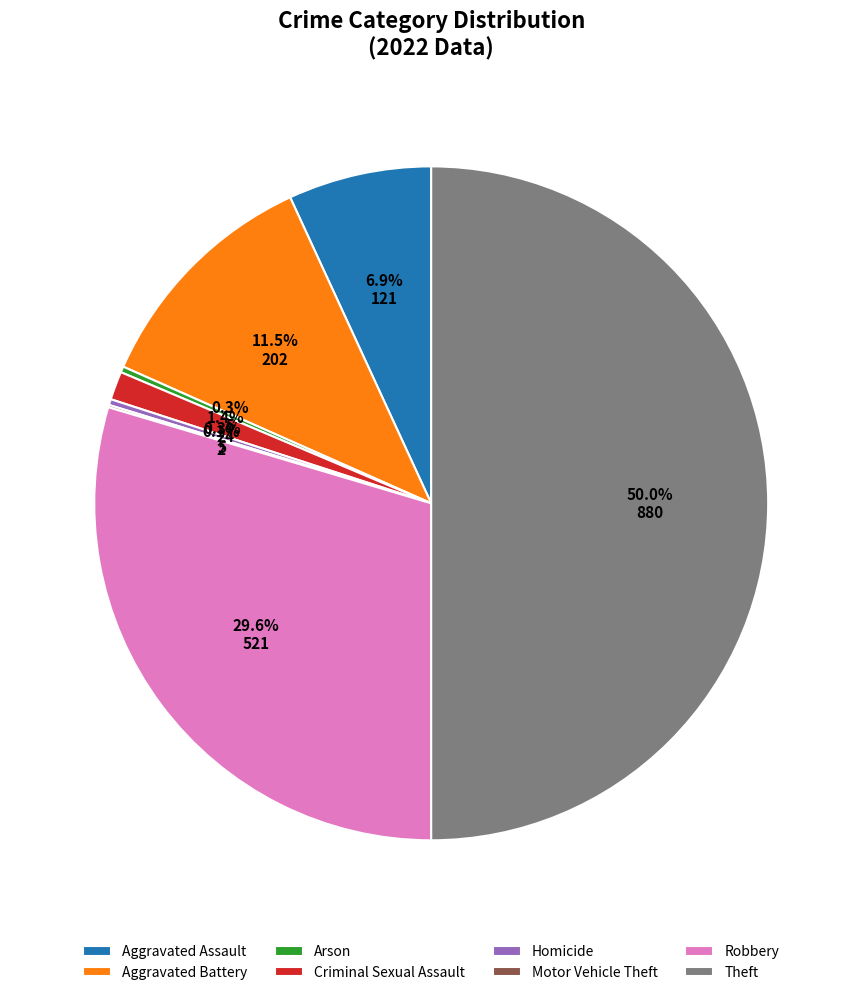

Which slice is the largest?

Theft